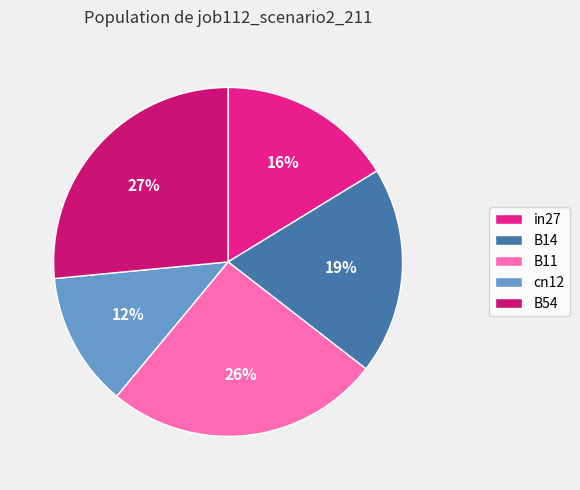

Which slice is the smallest?

cn12